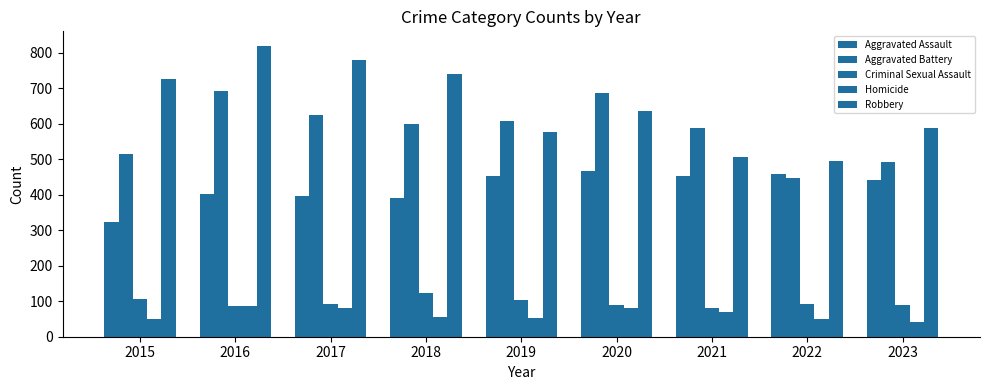

How many groups of bars are there?

9